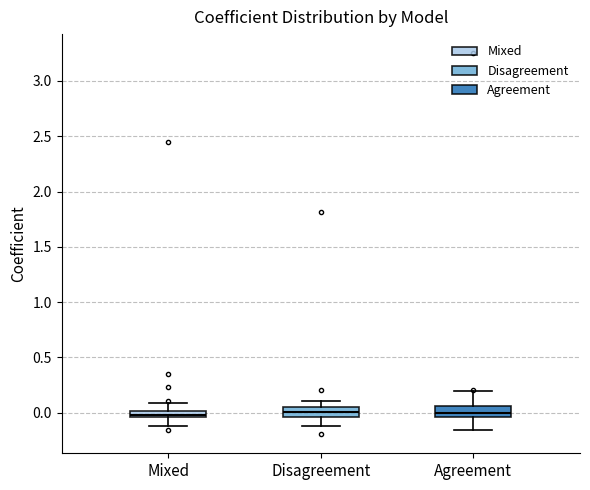

Where is the upper edge of the box for Agreement on the y-axis? The values are not printed on the chart, so give them approximately, as read against the axis.

0.05